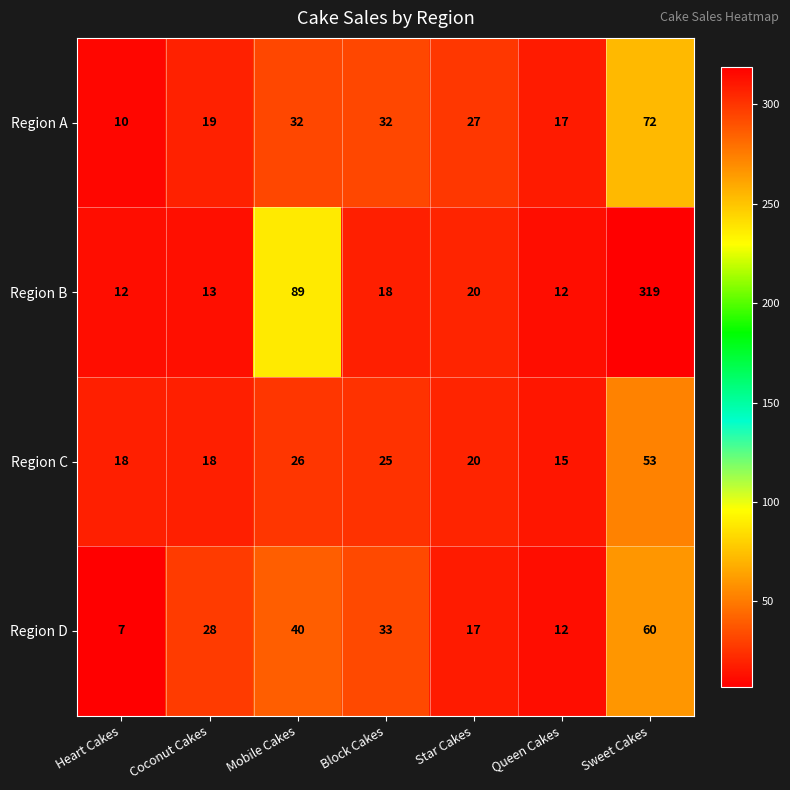

How many series are shown in this chart?

4